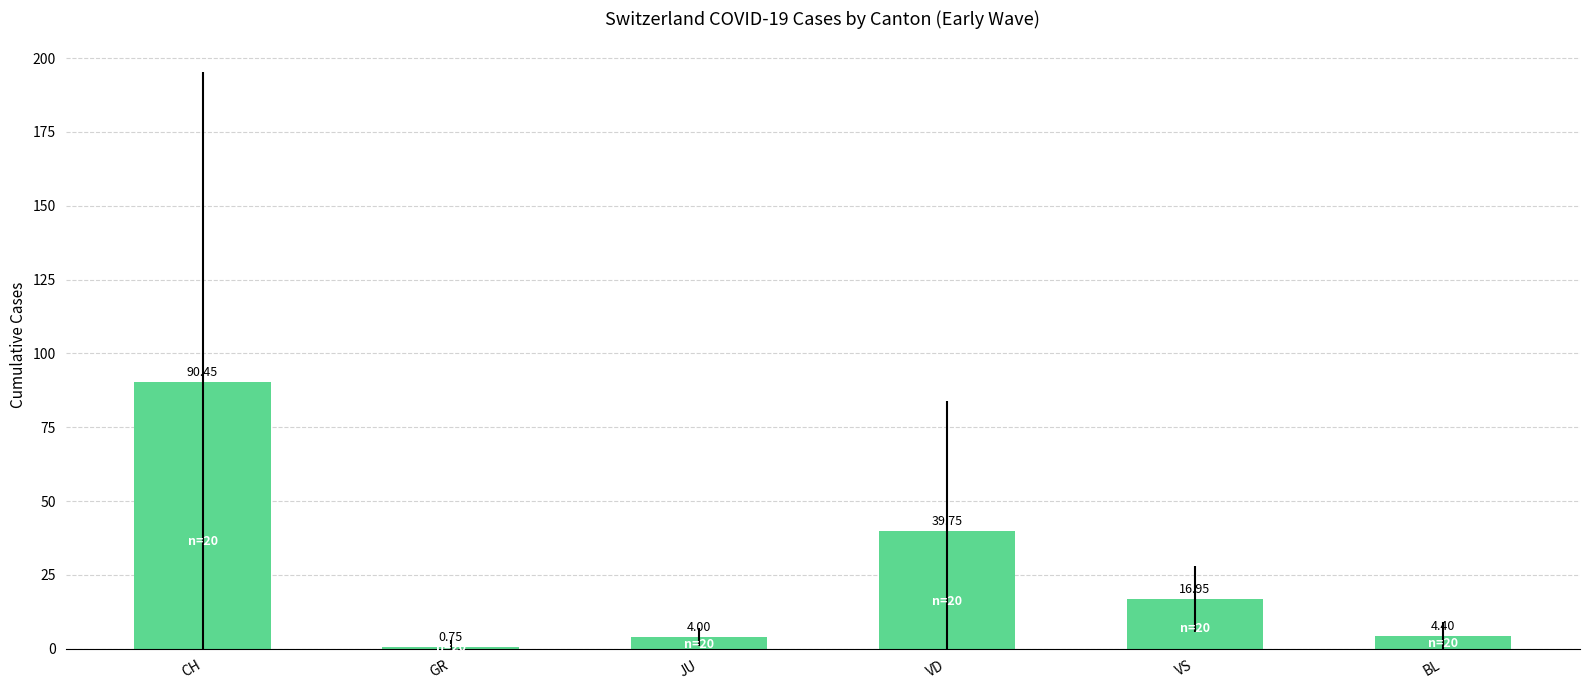

List the labels in order of value, largest first.

CH, VD, VS, BL, JU, GR